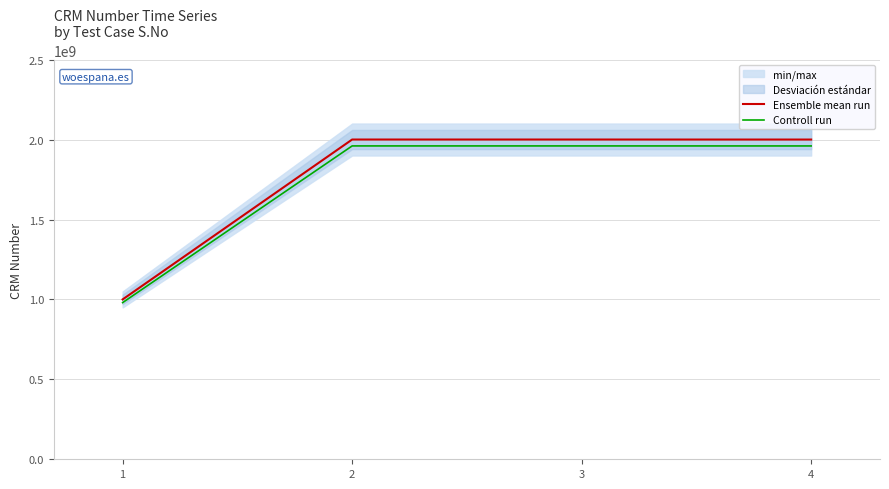

True or false: Ensemble mean run and Controll run intersect in this chart.

False